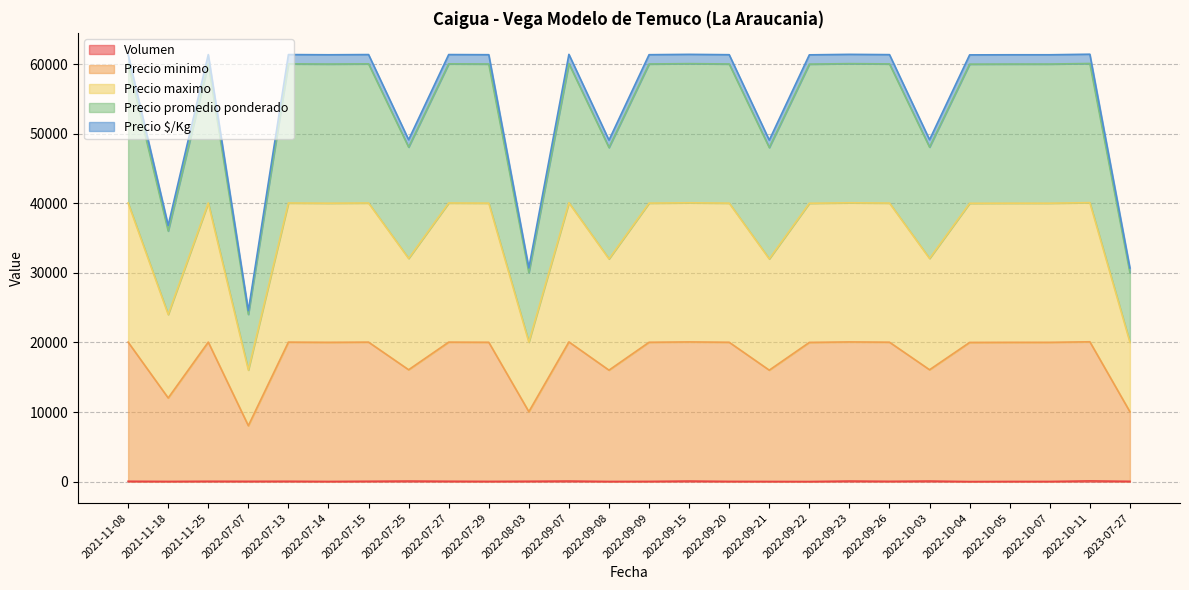

Is it true that Precio $/Kg equals 13579 at 2022-07-07?

False